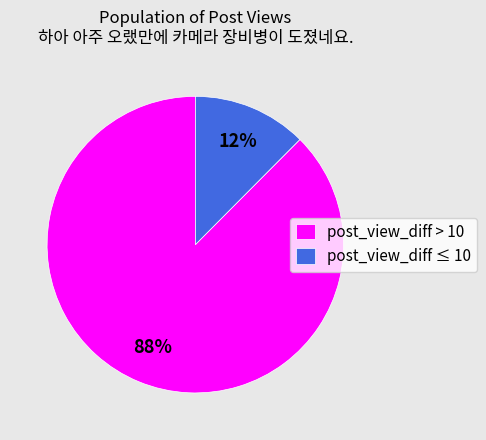

Which category has the biggest portion of the pie?

post_view_diff > 10